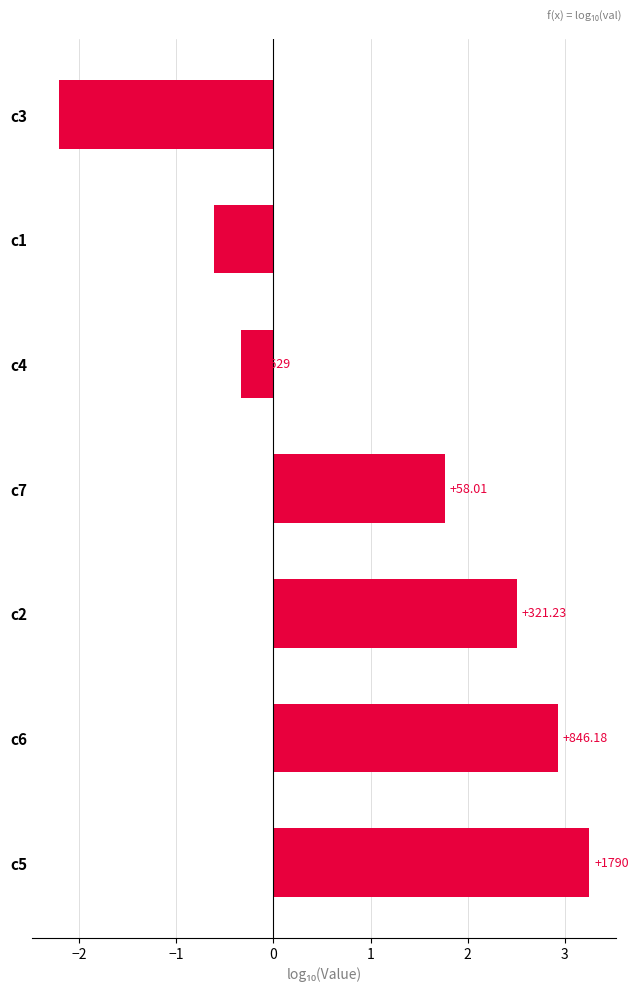

Are the bars horizontal?

Yes